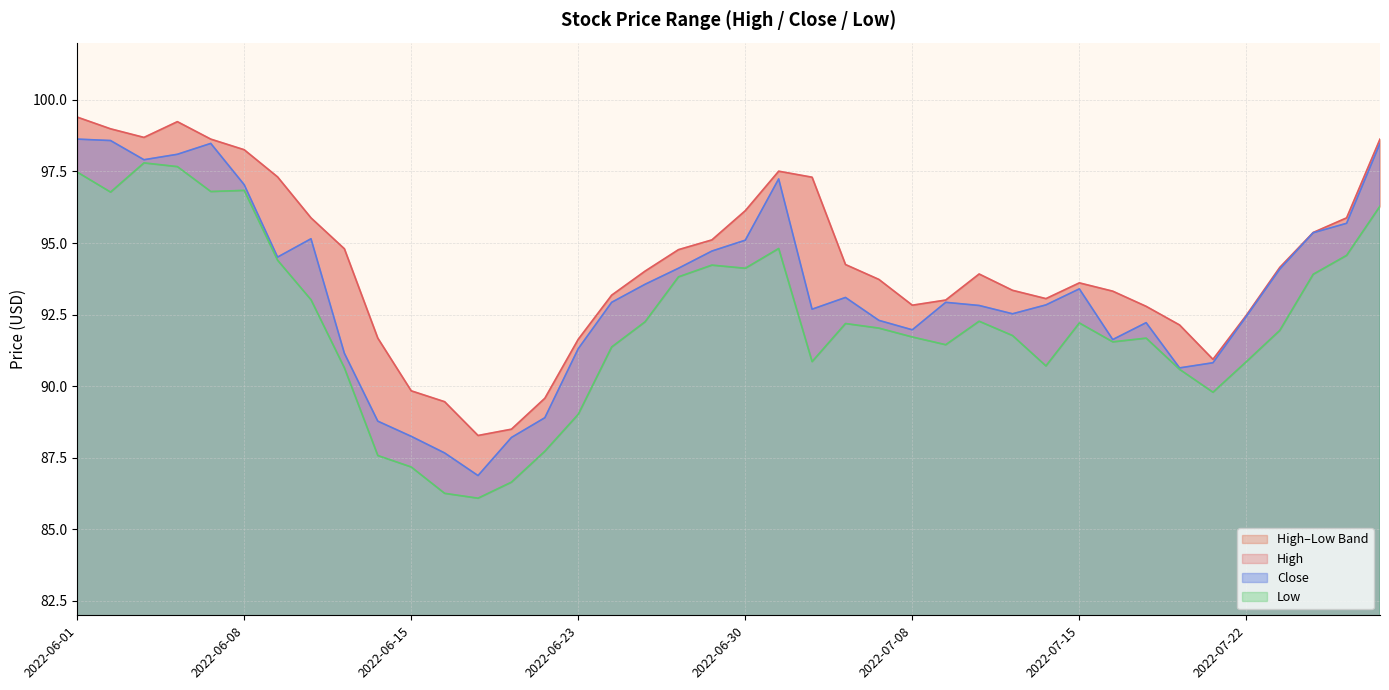

Is it true that Close equals 173.4 at 2022-06-07?

False